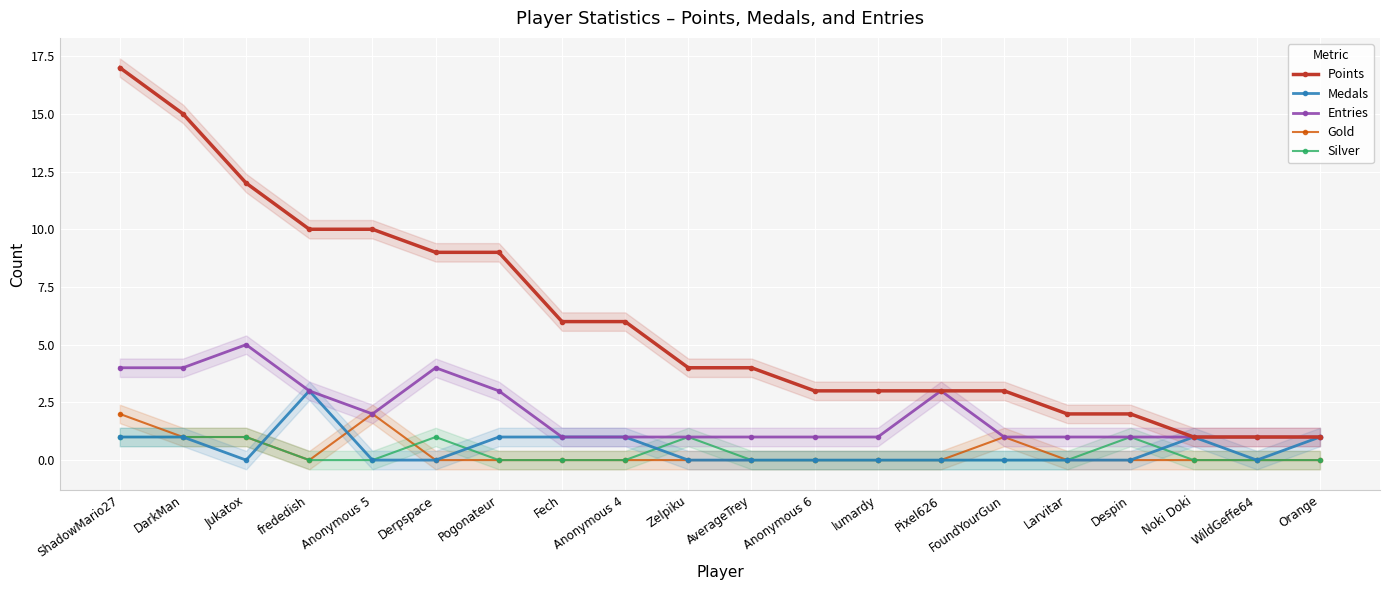

How many series are shown in this chart?

5